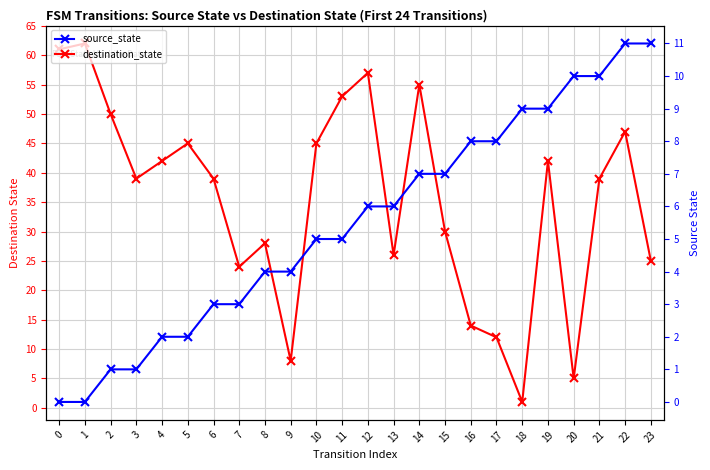

How many positive values does the source_state series have?

22